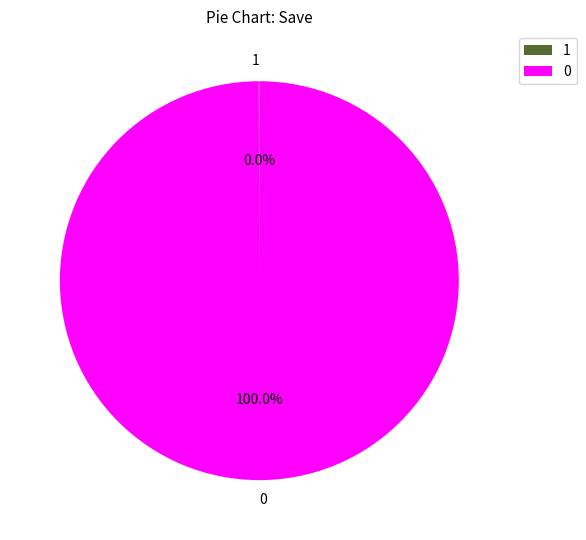

Does 0 account for over 50% of the chart?

Yes